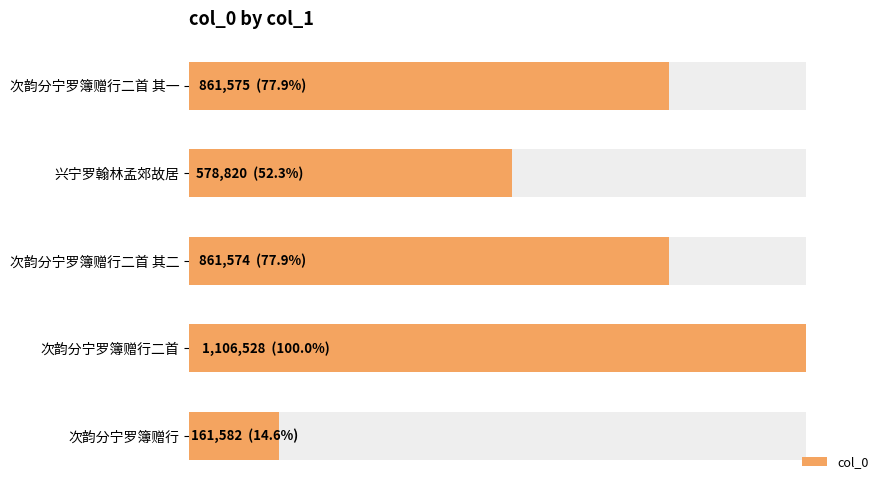

Count the number of values greater than 861574.

2